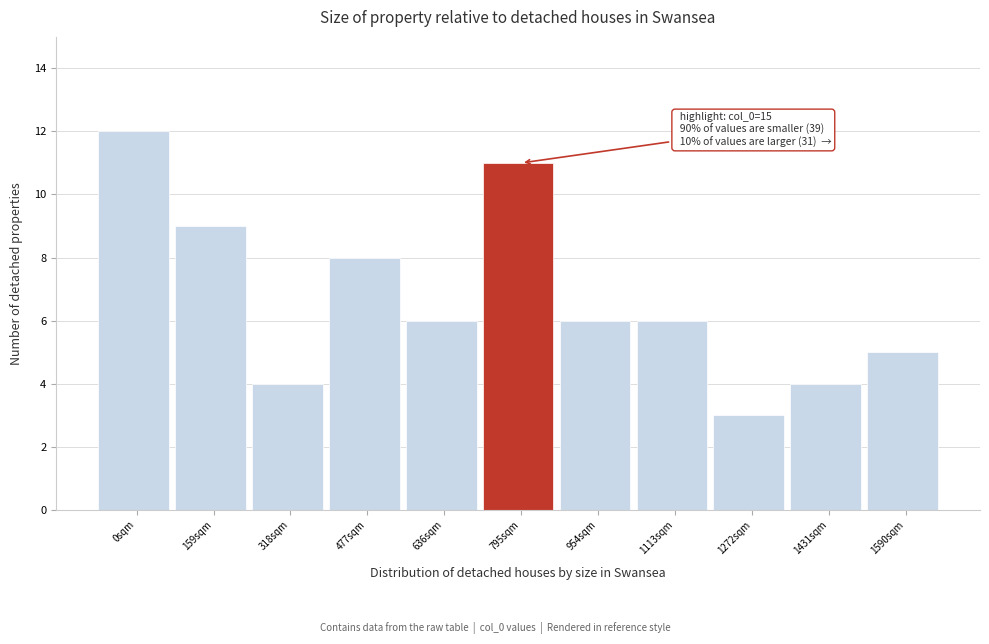

Reading left to right, transcribe all the data shown in this chart.

12	9	4	8	6	11	6	6	3	4	5